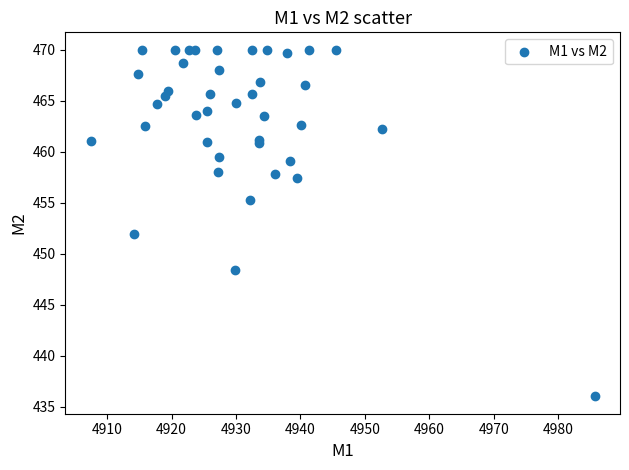

What Y value in the scatter plot is closest to 453?

451.9